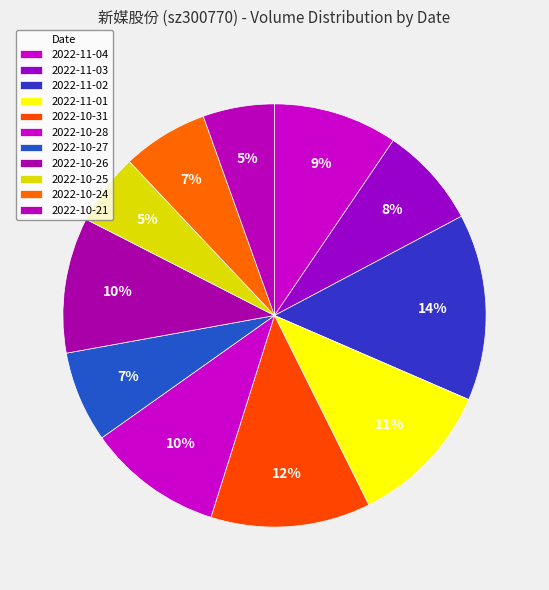

To the nearest percent, what is the average slice percentage?

9%